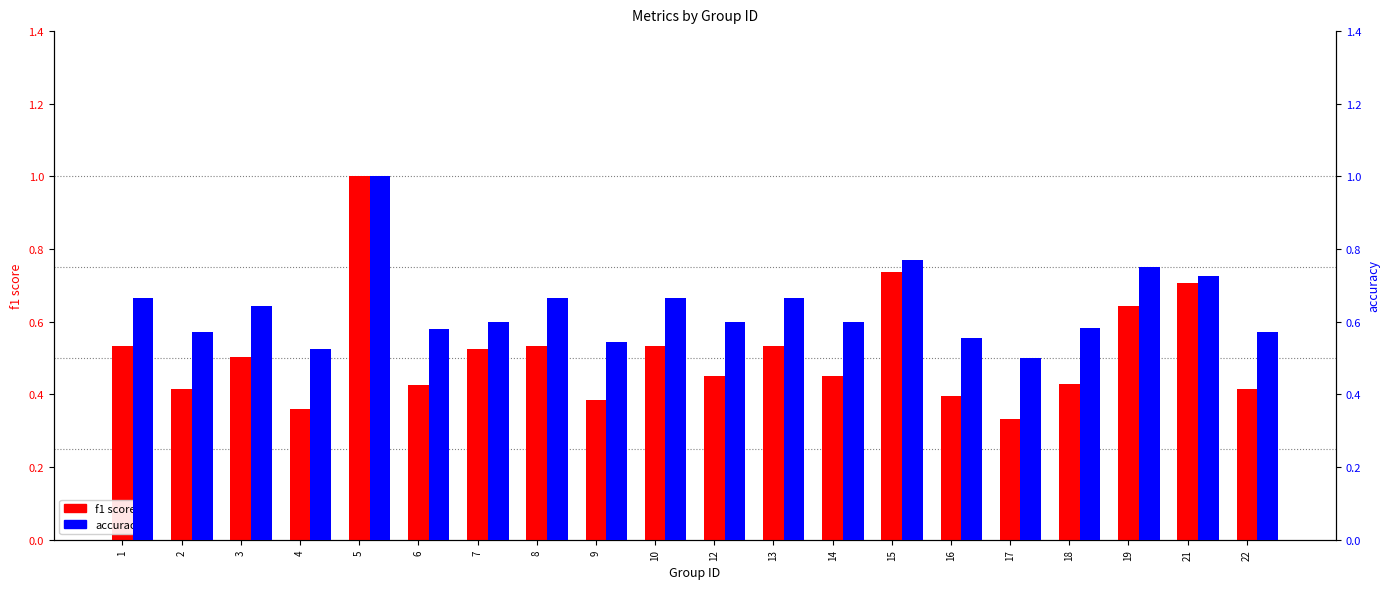

At which category is the sum across all series the highest?

5